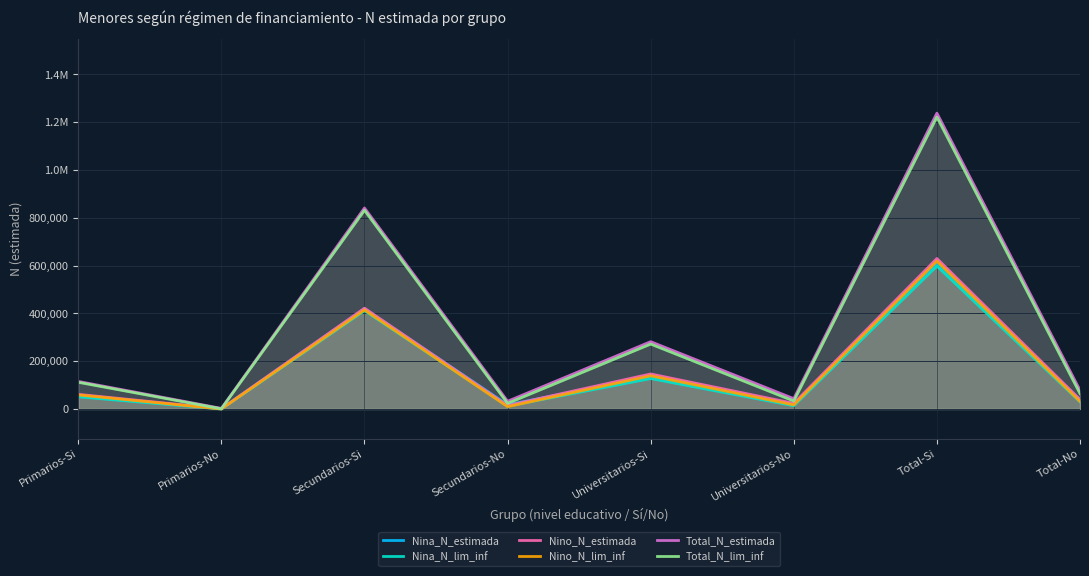

How many data points does each series have?

8